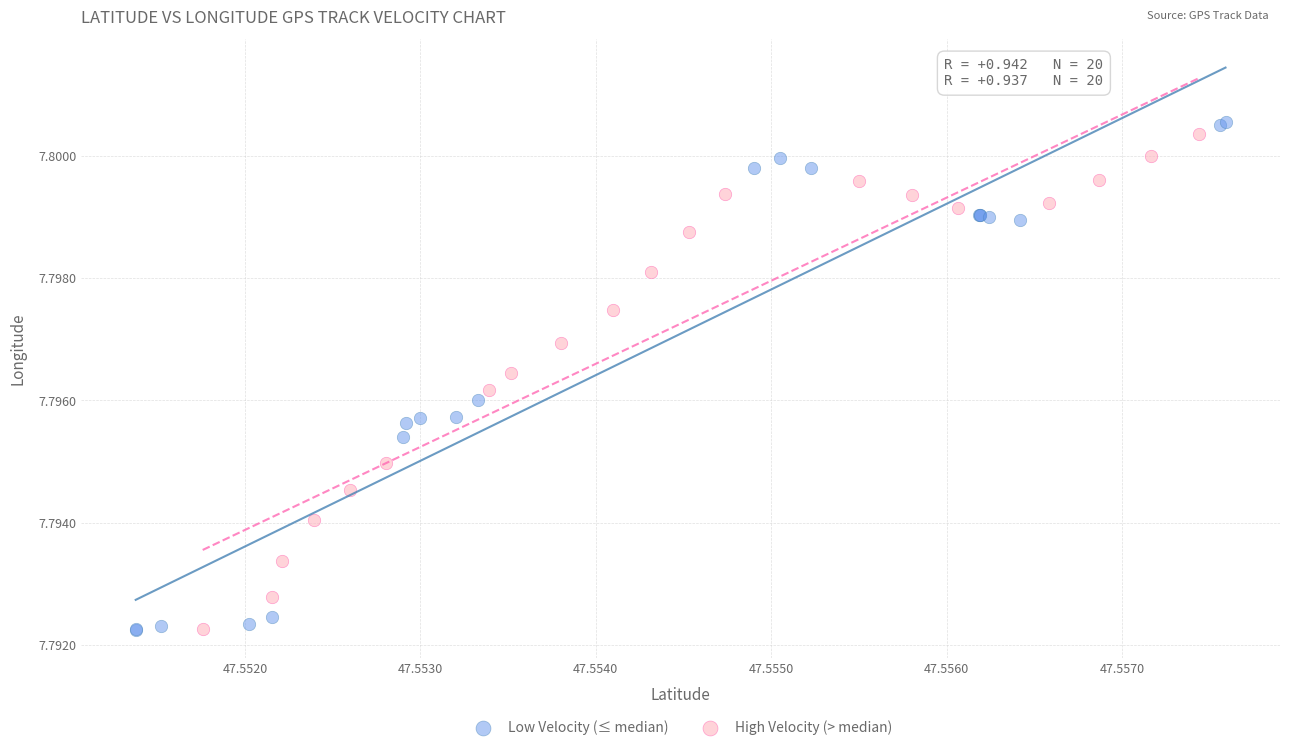

Which series has the largest Y range (max minus min)?

Low Velocity (≤ median)